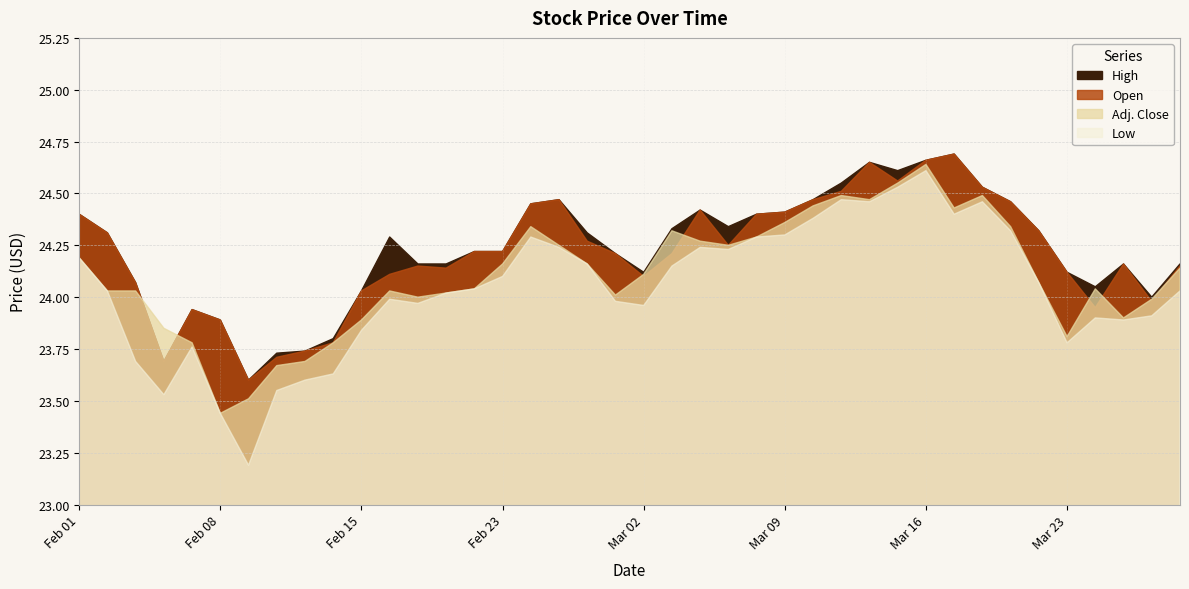

Rank the series at Mar 02 from lowest to highest value.

Low, Open, Adj. Close, High